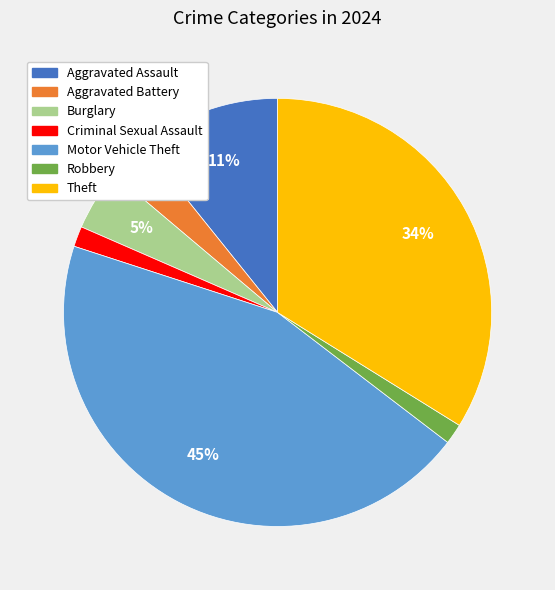

The Aggravated Assault slice represents 19% of the pie. True or false?

False